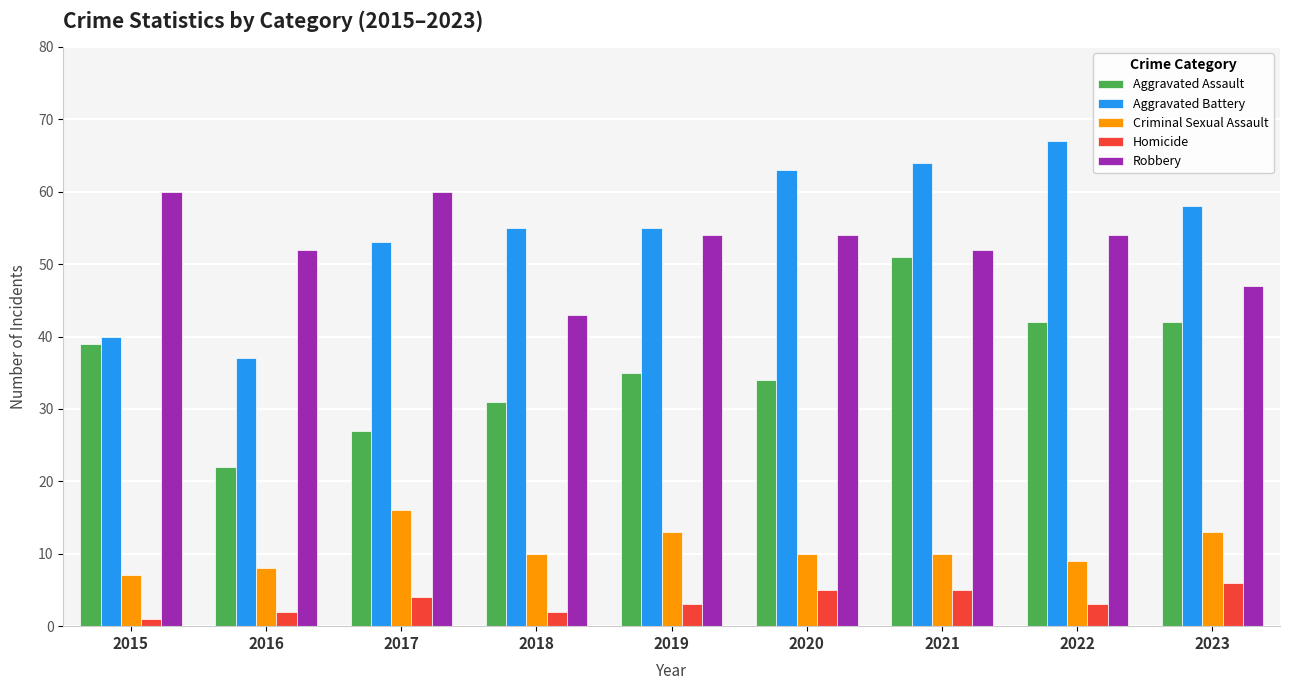

How many bars are there in total?

45